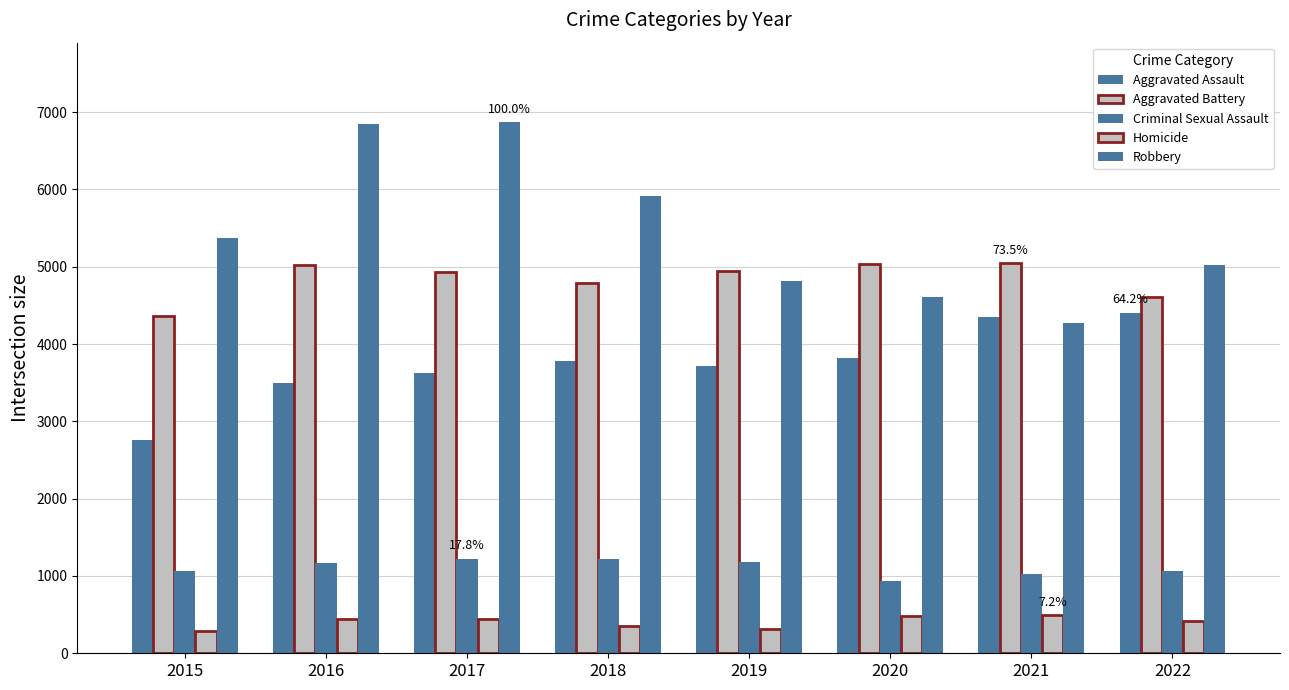

How many bars are there in total?

40